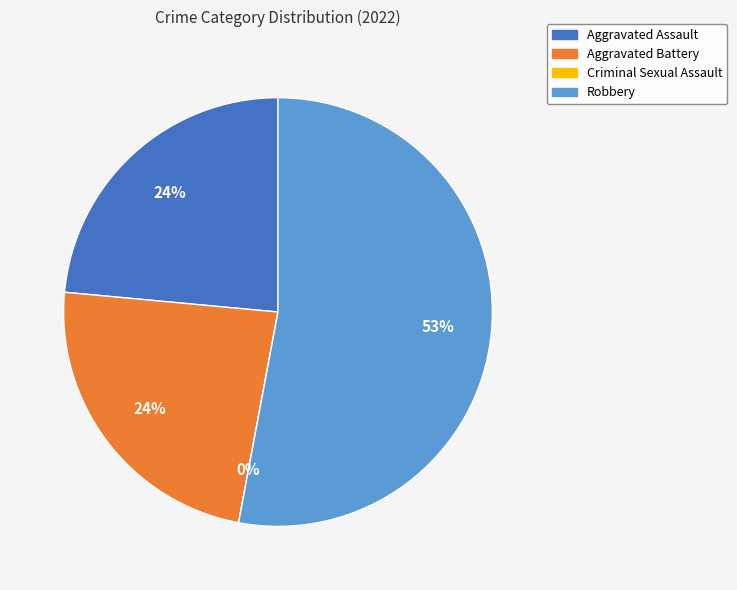

Is there a majority slice in this chart?

Yes